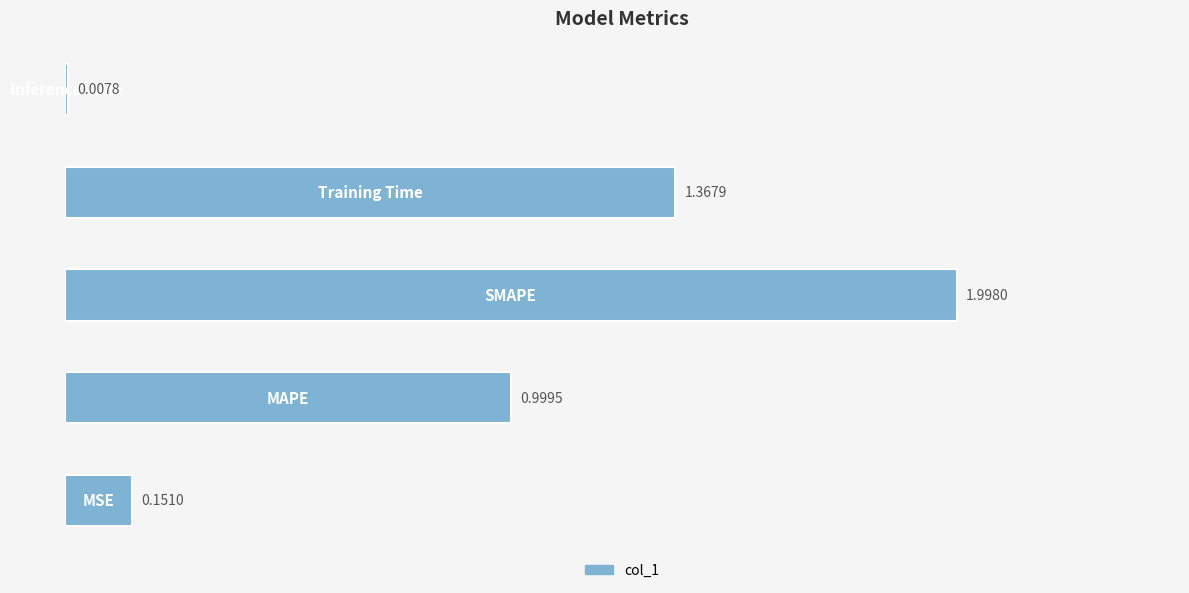

What is the difference between the maximum and minimum values?

2.0